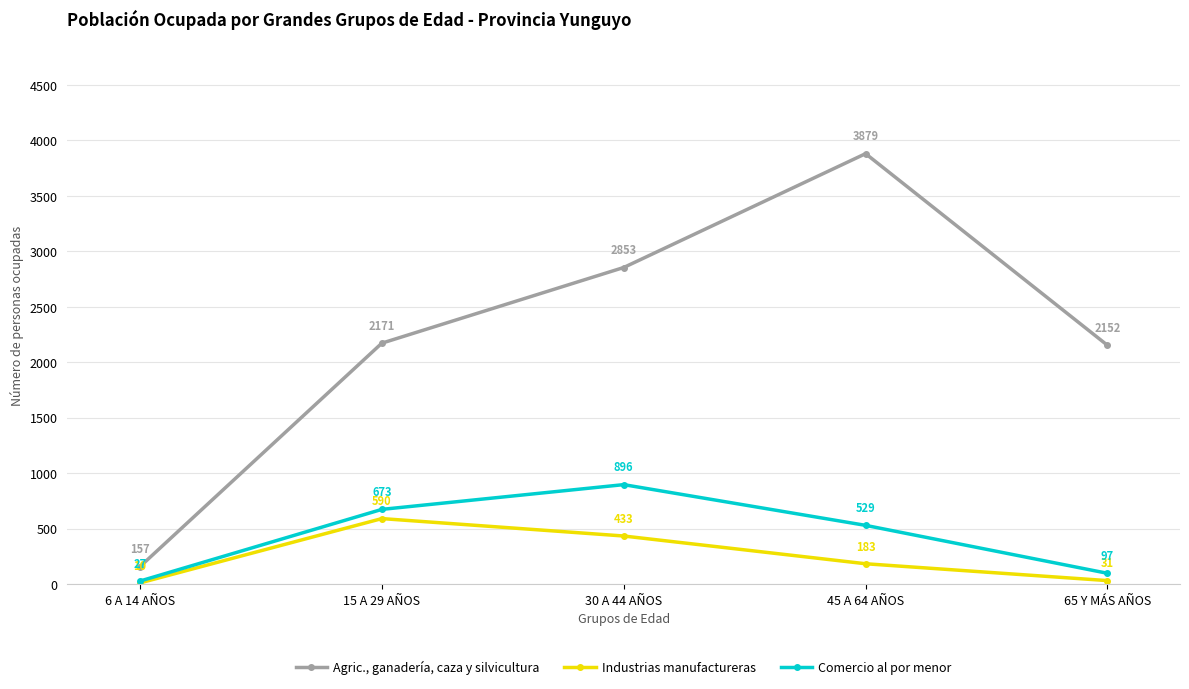

How many interior local peaks does the Industrias manufactureras series have?

1